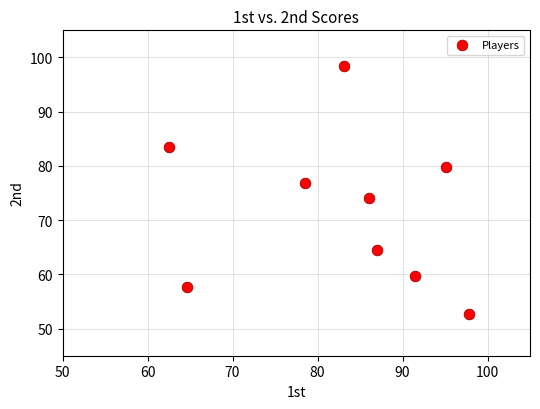

What is the range of Y values (max minus min)?

45.7